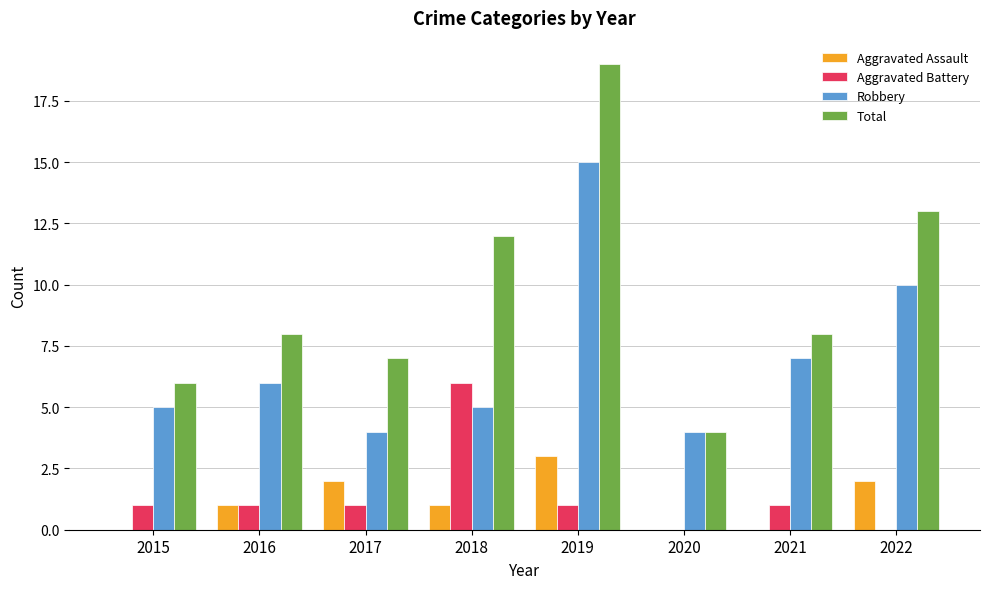

Are the bars grouped side by side (vs. stacked)?

Yes